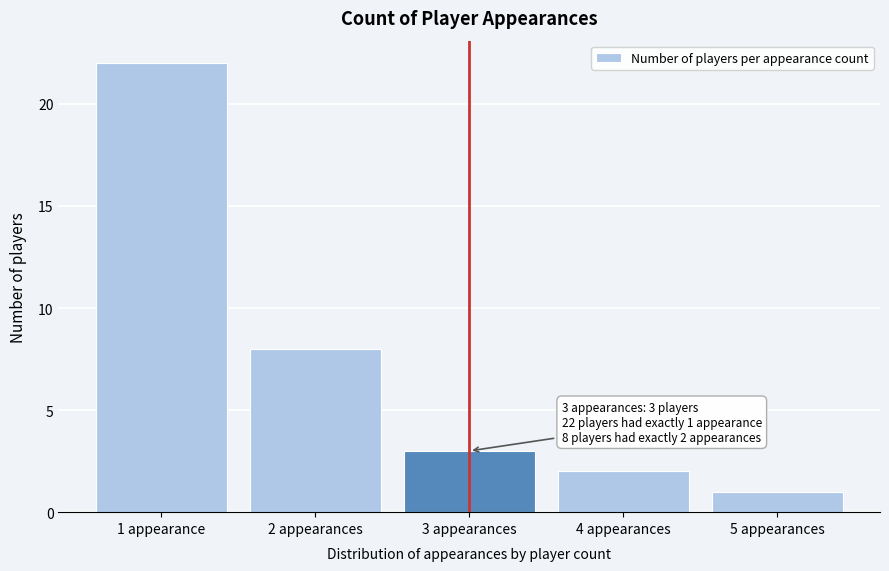

Reading right to left, extract all data points from this chart.

1	2	3	8	22